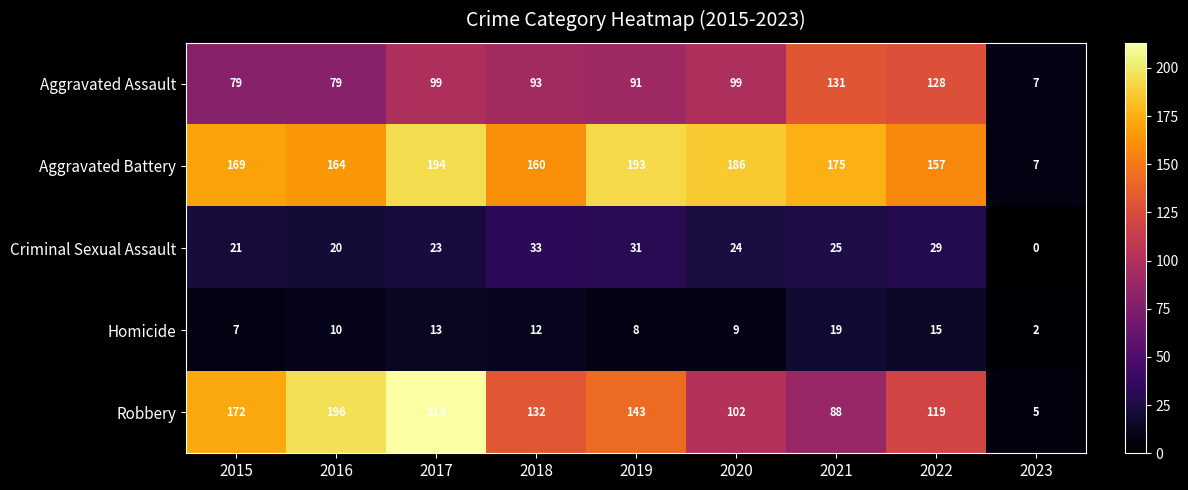

Where is Criminal Sexual Assault nearest to the value 16?

2016